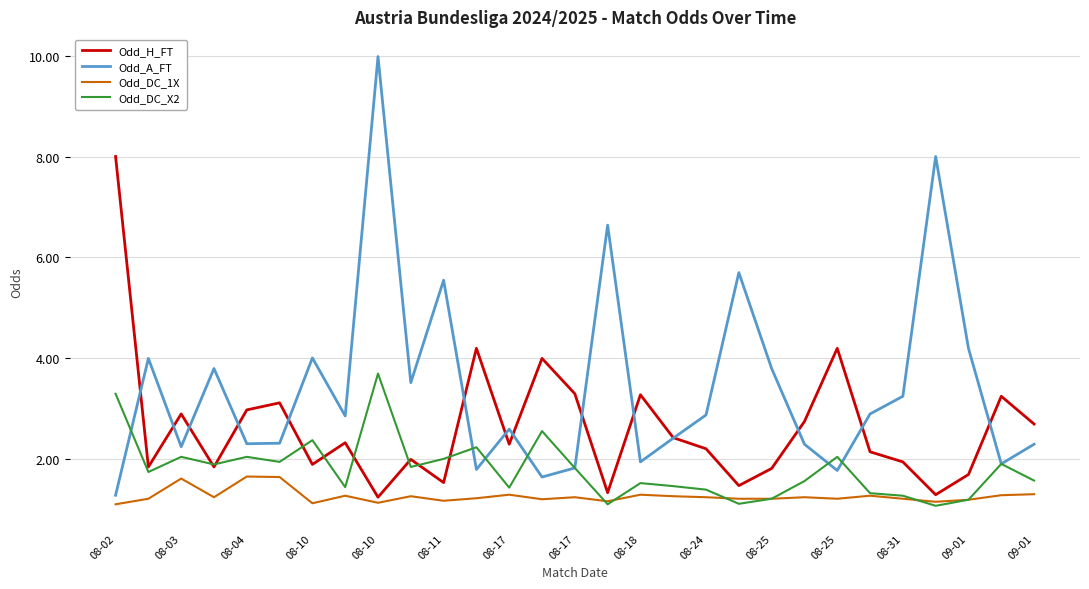

In Odd_H_FT, how many points are higher than both neighbors (excluding endpoints)?

9